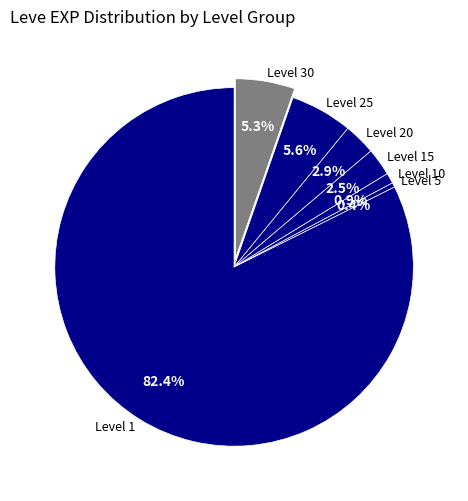

Which slice represents more than half of the pie?

Level 1